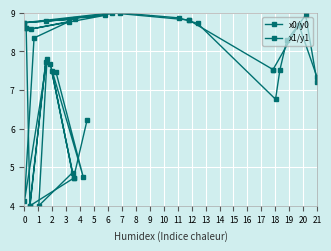

How many data points in x0/y0 are less than 8?

10